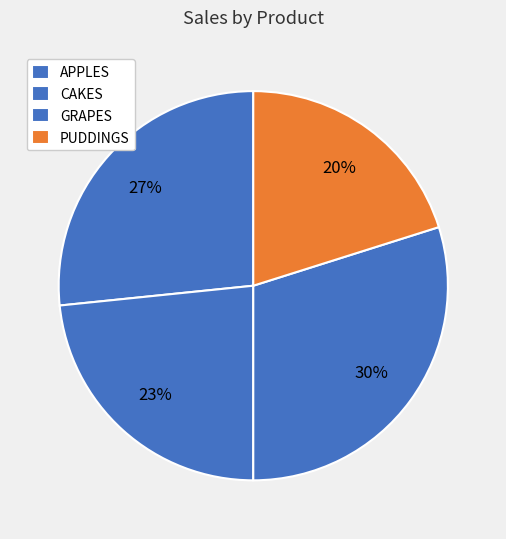

What is the change in value from APPLES to PUDDINGS?

-60